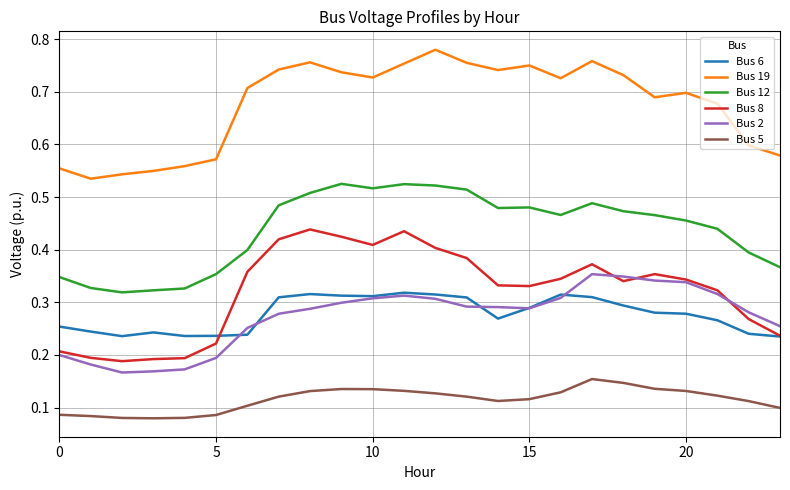

Which series has the largest total across all categories?

Bus 19